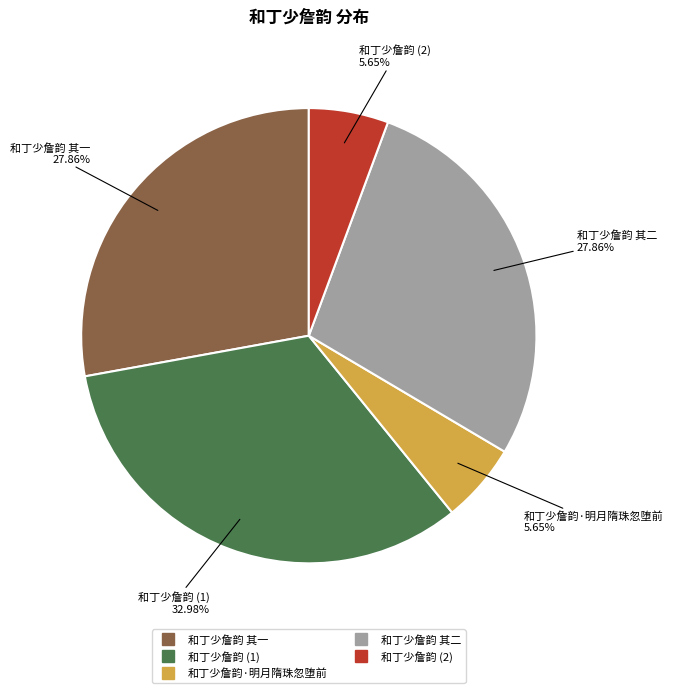

Does any single category account for the majority?

No